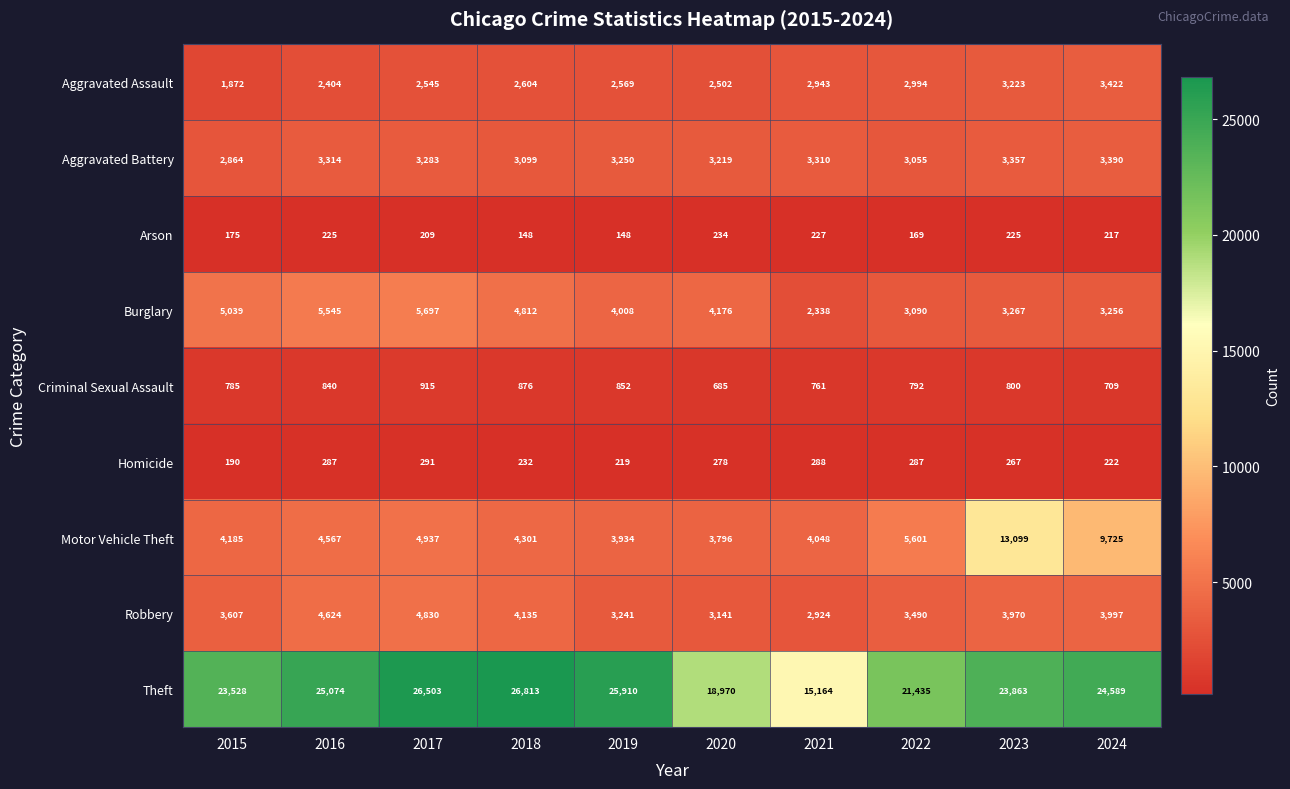

Which series has the largest total across all categories?

Theft